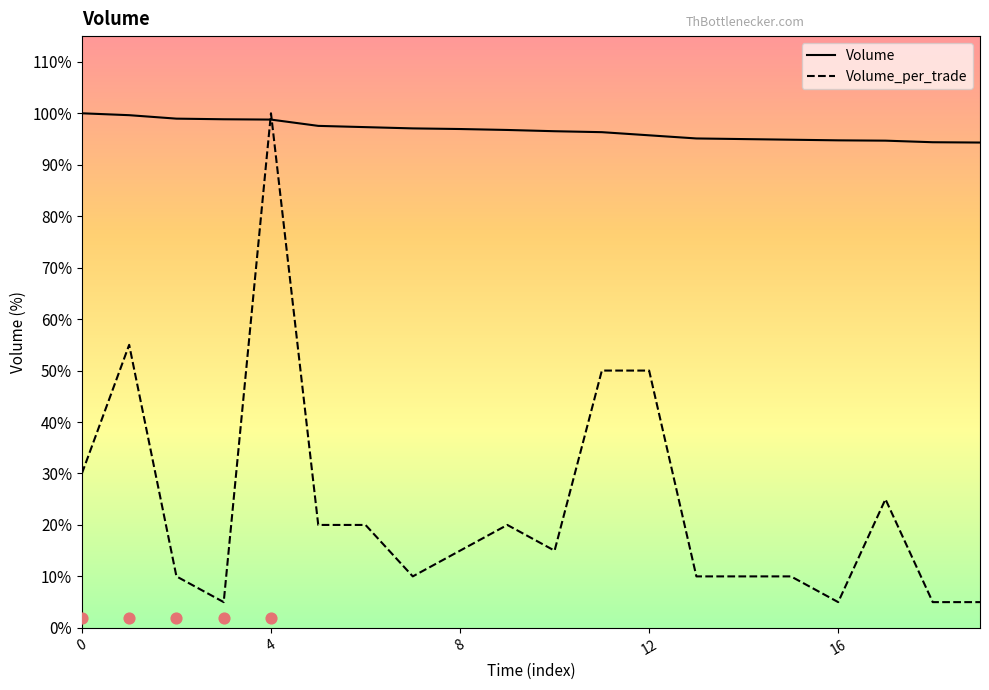

Which series has the widest spread of Y values?

Volume_per_trade